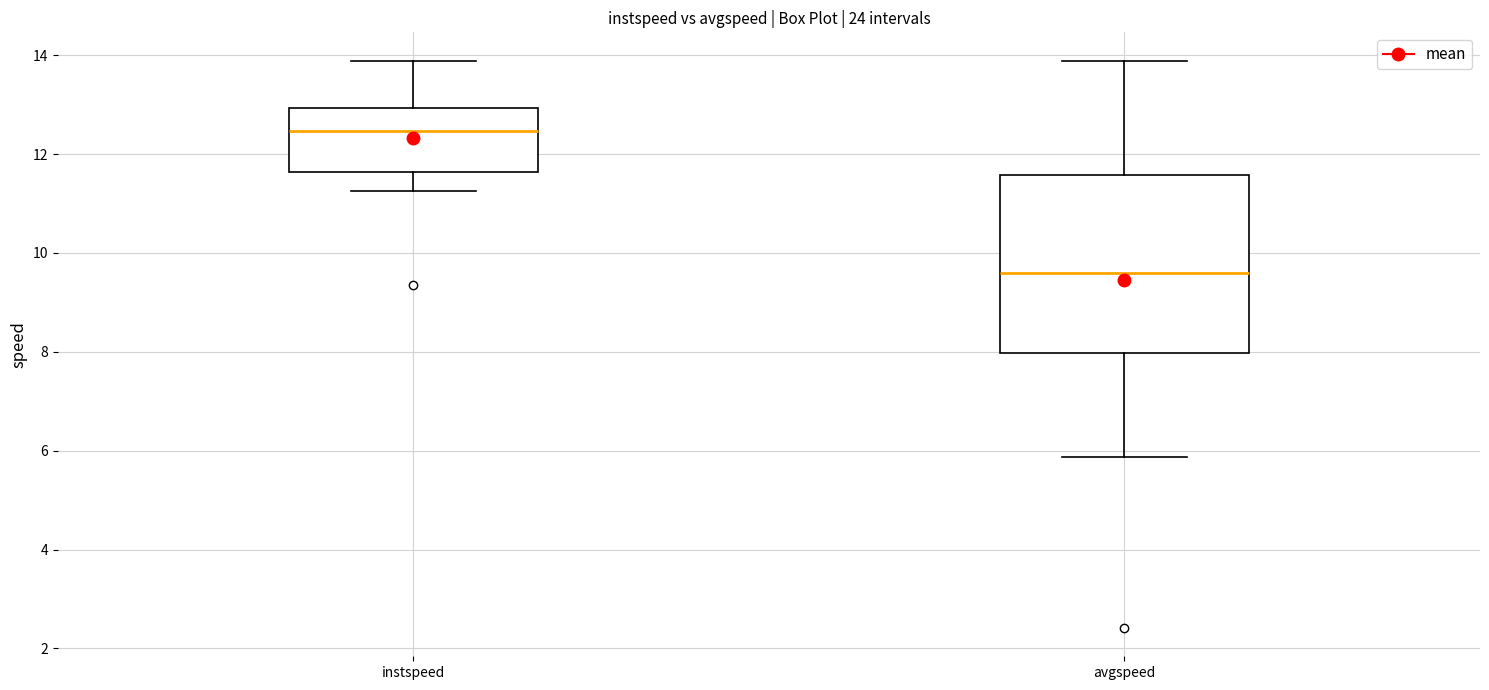

Which box has the highest median line?

instspeed